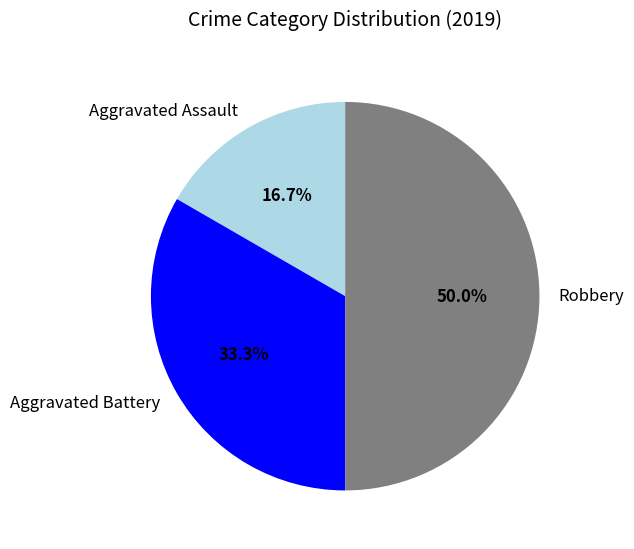

Combined, what portion of the pie is Robbery and Aggravated Assault?

66.7%